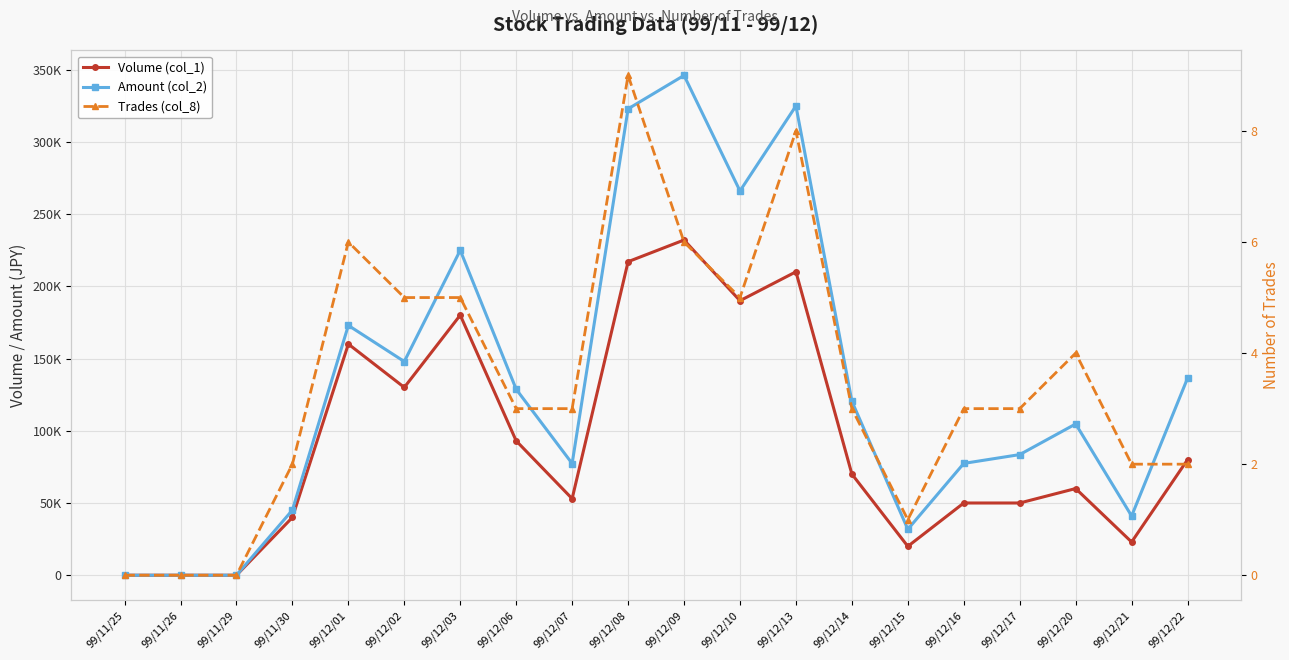

Reading right to left, extract all data points from this chart.

Volume (col_1): 99/12/22=80000	99/12/21=23000	99/12/20=60000	99/12/17=50000	99/12/16=50000	99/12/15=20000	99/12/14=70000	99/12/13=210000	99/12/10=190000	99/12/09=232000	99/12/08=217000	99/12/07=53000	99/12/06=93000	99/12/03=180000	99/12/02=130000	99/12/01=160000	99/11/30=40000	99/11/29=0	99/11/26=0	99/11/25=0
Amount (col_2): 99/12/22=136400	99/12/21=41010	99/12/20=104700	99/12/17=83500	99/12/16=77400	99/12/15=31800	99/12/14=120400	99/12/13=324800	99/12/10=265950	99/12/09=345920	99/12/08=322770	99/12/07=77330	99/12/06=128710	99/12/03=224900	99/12/02=147900	99/12/01=172900	99/11/30=45100	99/11/29=0	99/11/26=0	99/11/25=0
Trades (col_8): 99/12/22=2	99/12/21=2	99/12/20=4	99/12/17=3	99/12/16=3	99/12/15=1	99/12/14=3	99/12/13=8	99/12/10=5	99/12/09=6	99/12/08=9	99/12/07=3	99/12/06=3	99/12/03=5	99/12/02=5	99/12/01=6	99/11/30=2	99/11/29=0	99/11/26=0	99/11/25=0